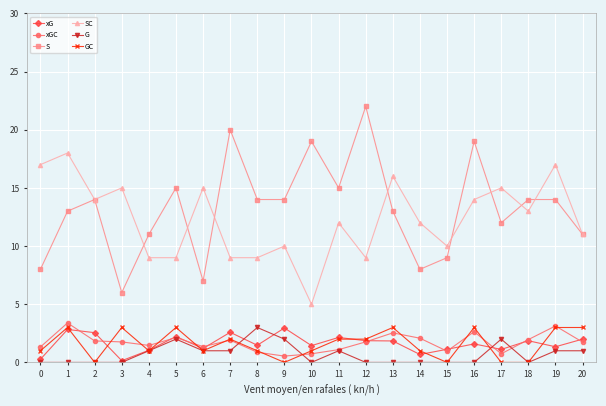

The value of xGC at 0 is 1.3. True or false?

True